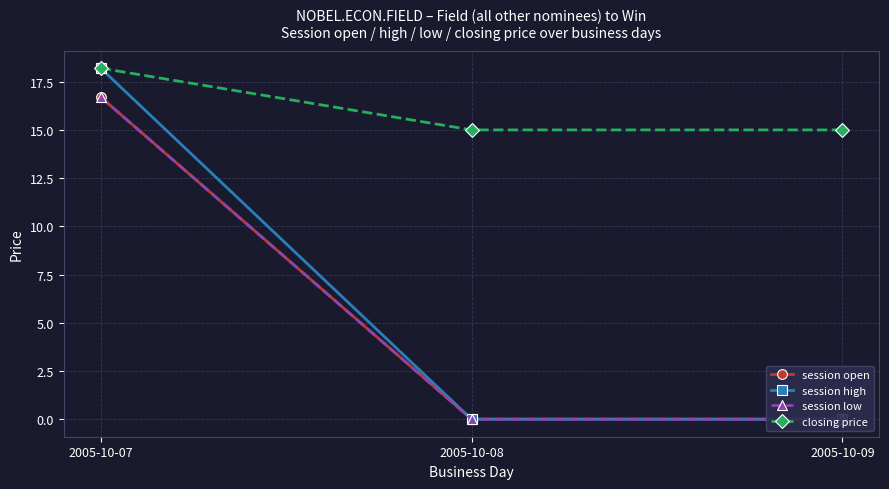

Reading right to left, what are all the values shown in this chart?

session open: 0.0	0.0	16.7
session high: 0.0	0.0	18.2
session low: 0.0	0.0	16.7
closing price: 15.0	15.0	18.2